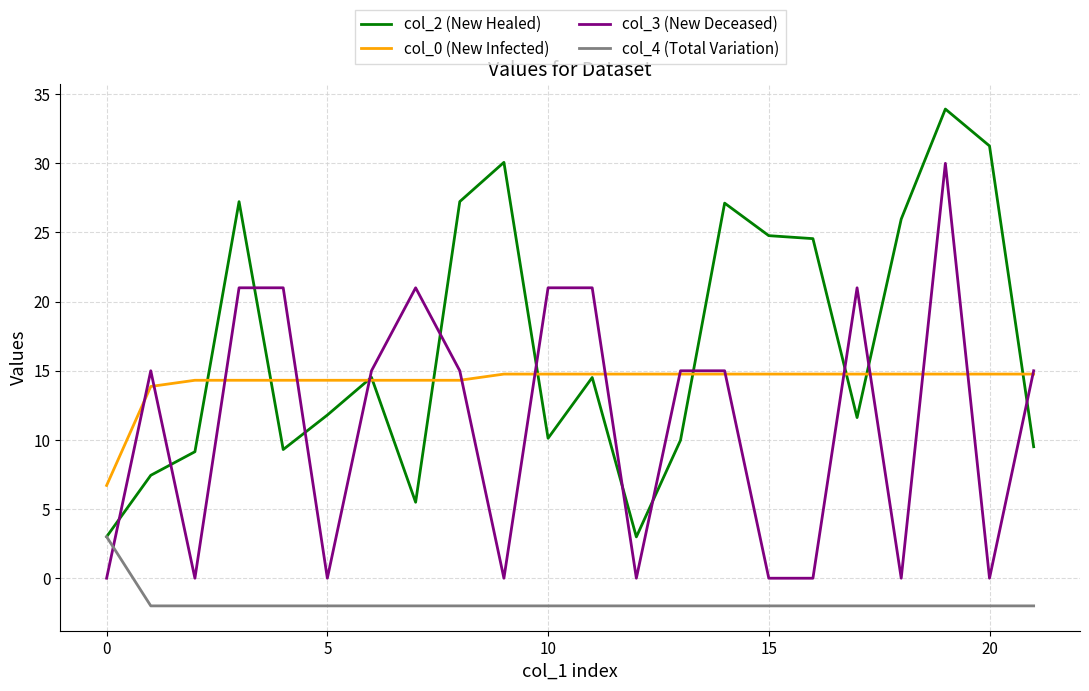

True or false: col_0 (New Infected) and col_4 (Total Variation) cross at least once.

False